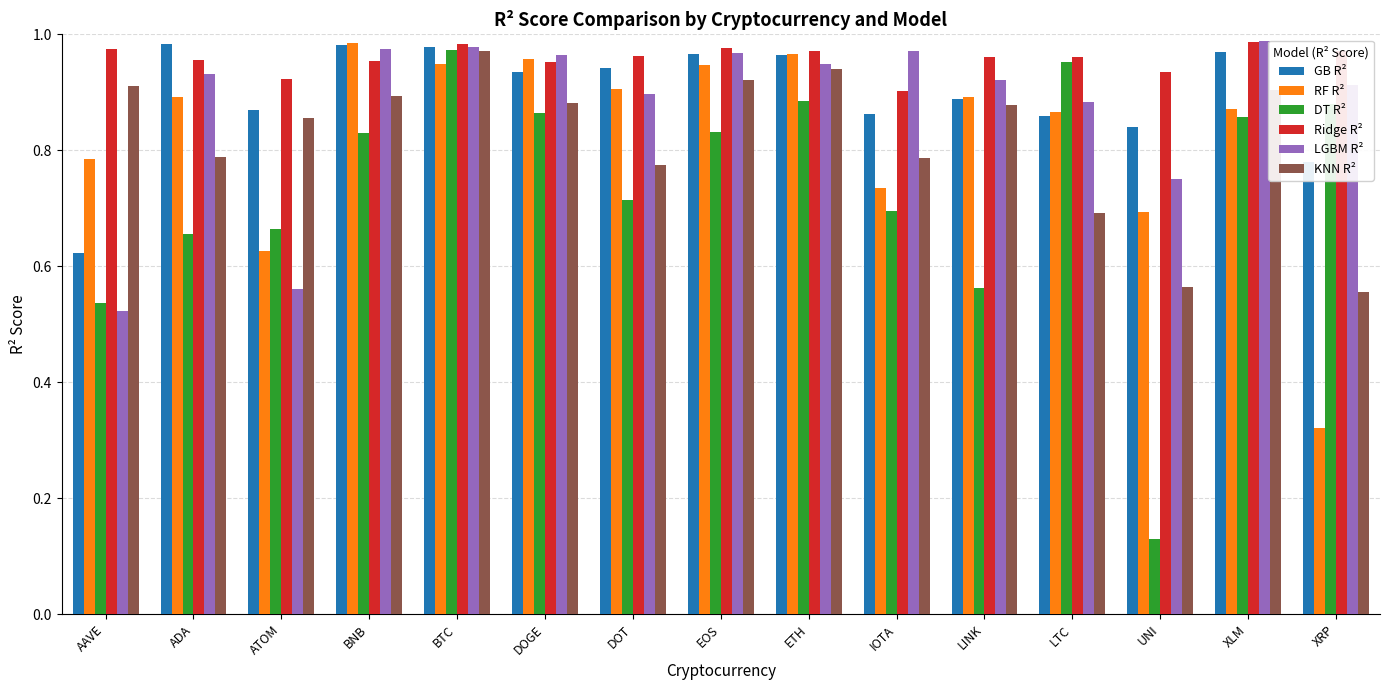

At how many categories does at least one series exceed 0?

15